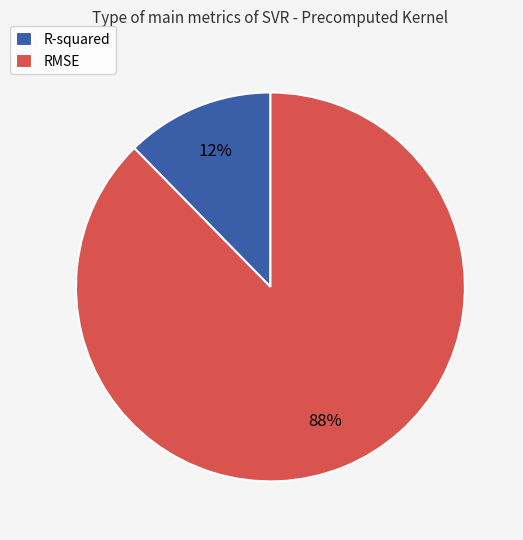

To the nearest percent, what is the combined percentage of R-squared and RMSE?

100%